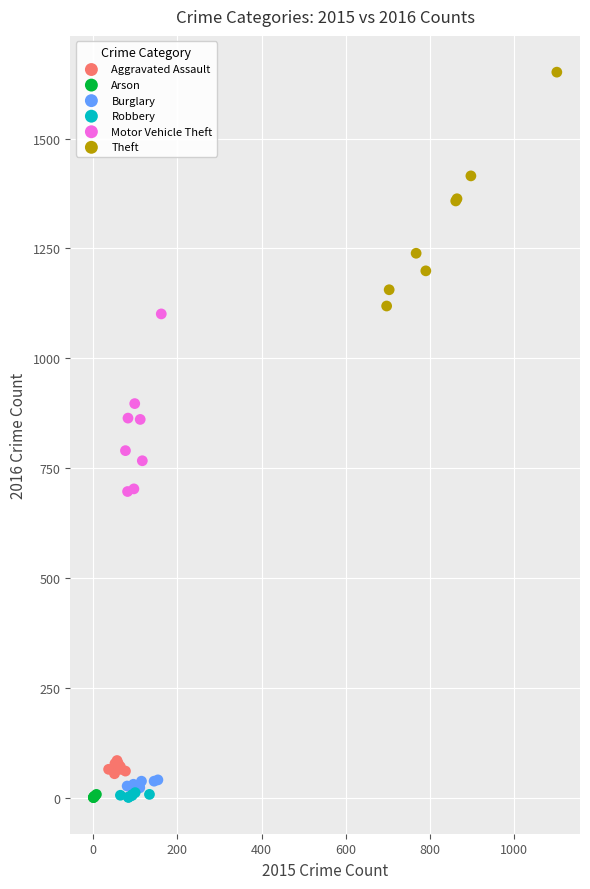

Which series has the largest Y range (max minus min)?

Theft